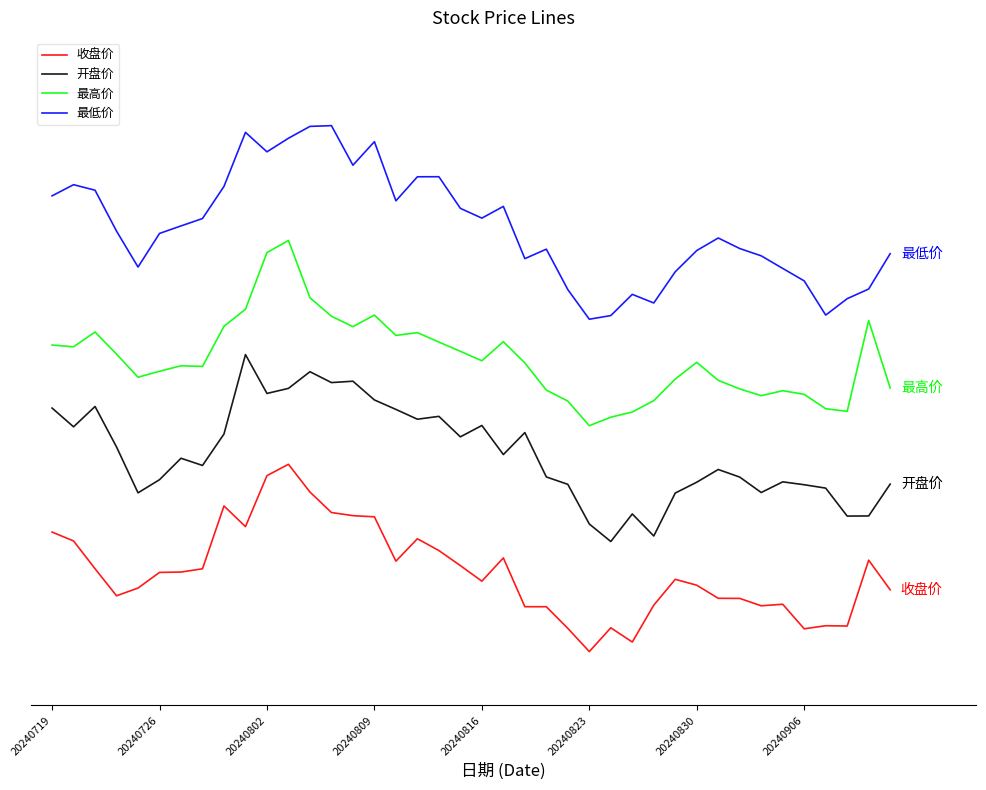

What is the greatest value displayed?

2.8